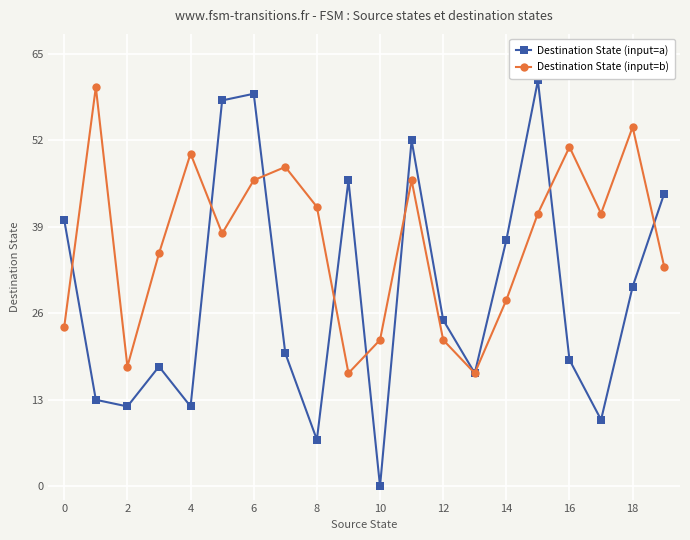

What is the value of the Destination State (input=b) point at the 6th from the left?

38